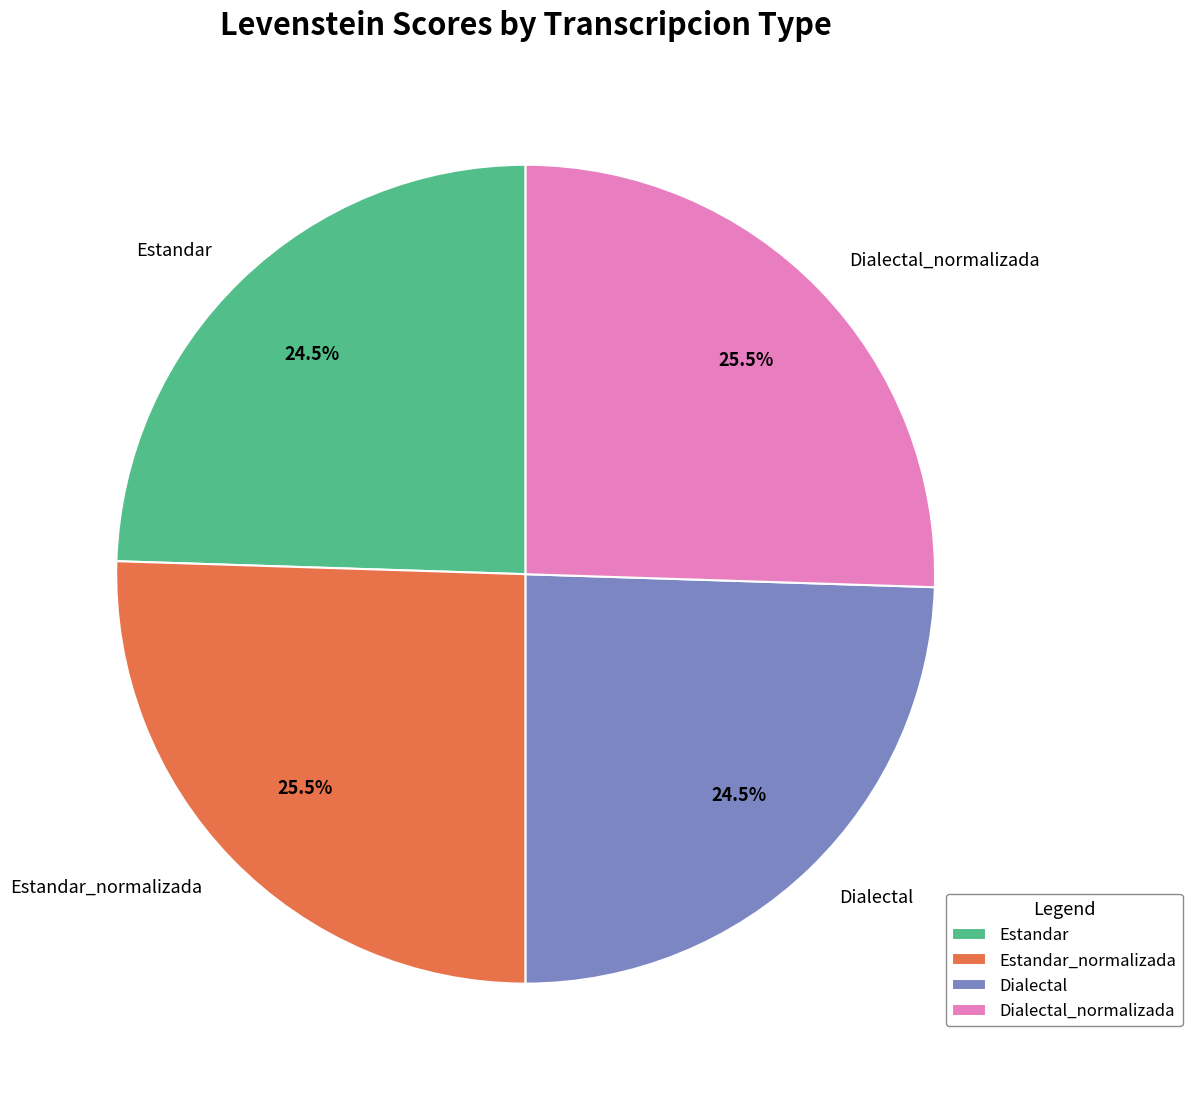

What is the ratio of the value at Dialectal_normalizada to the value at Dialectal?

1.0